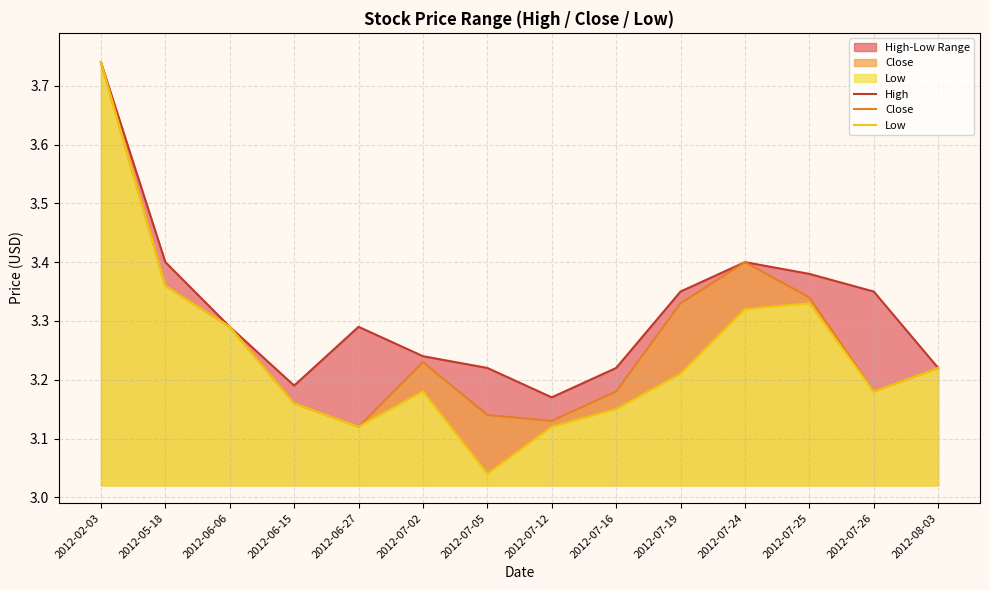

At 2012-07-25, list the series in order from largest to smallest.

High, Close, Low